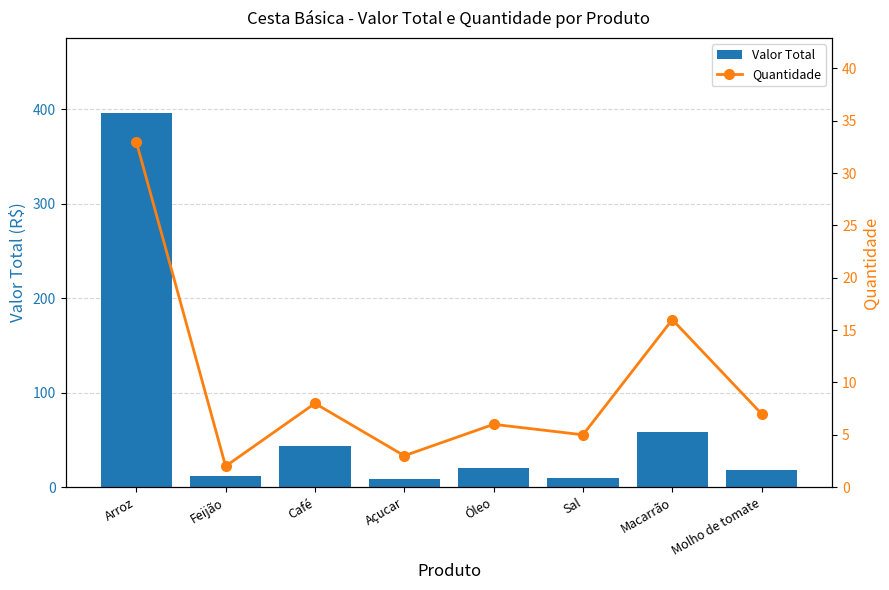

What value does the Quantidade series have at Feijão?

2.0